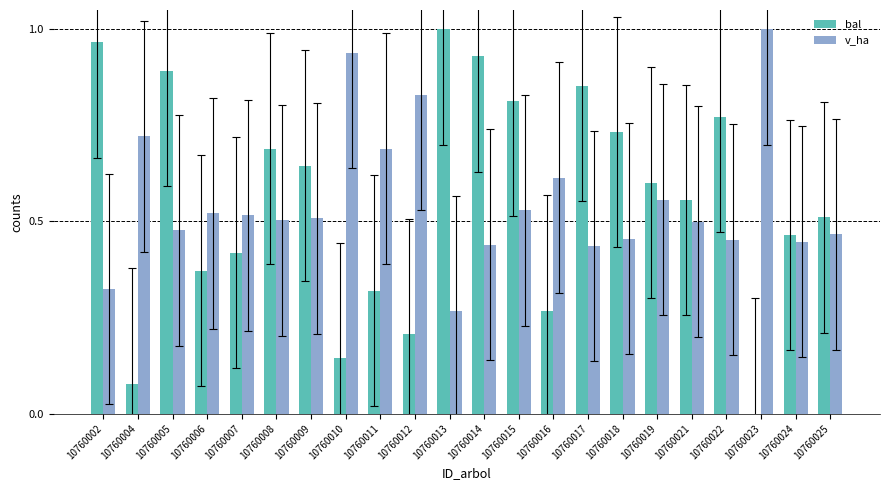

Which category has the highest value in the v_ha series?

10760023